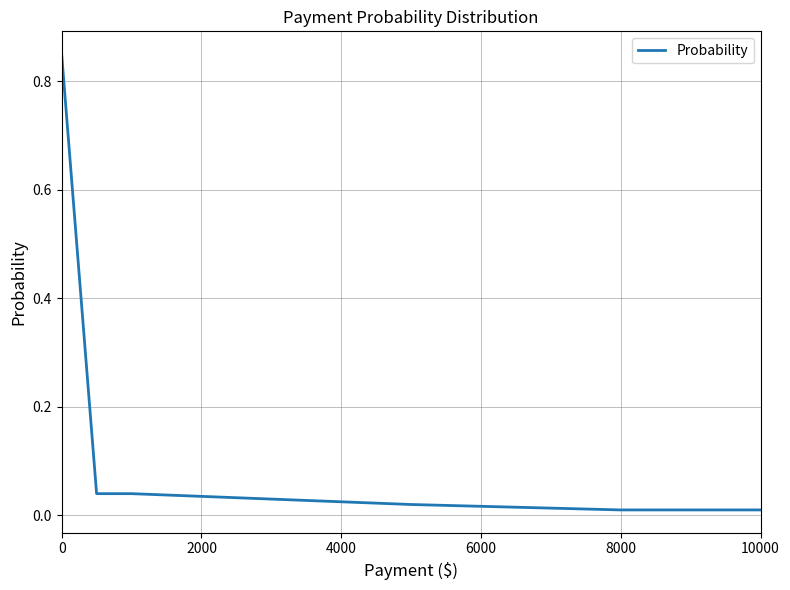

What is the sum of all values?

1.0